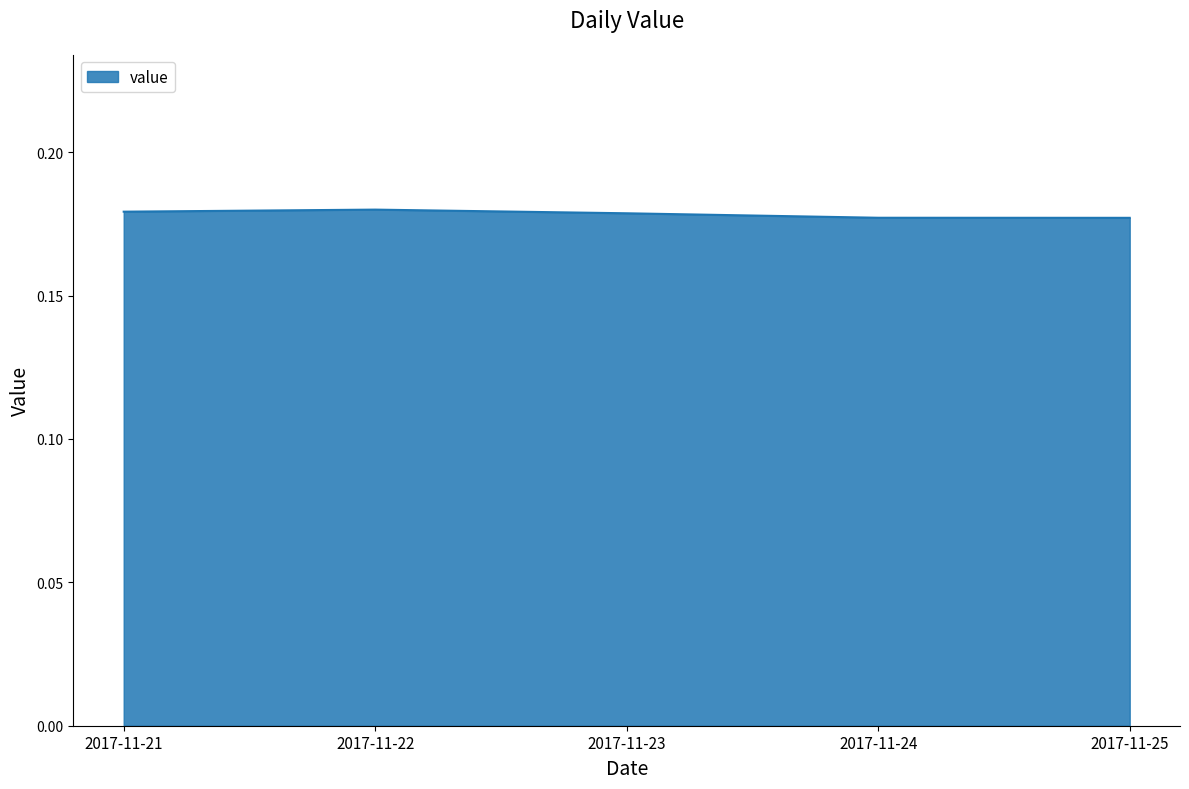

True or false: the data shows 0.3 at 2017-11-24.

False